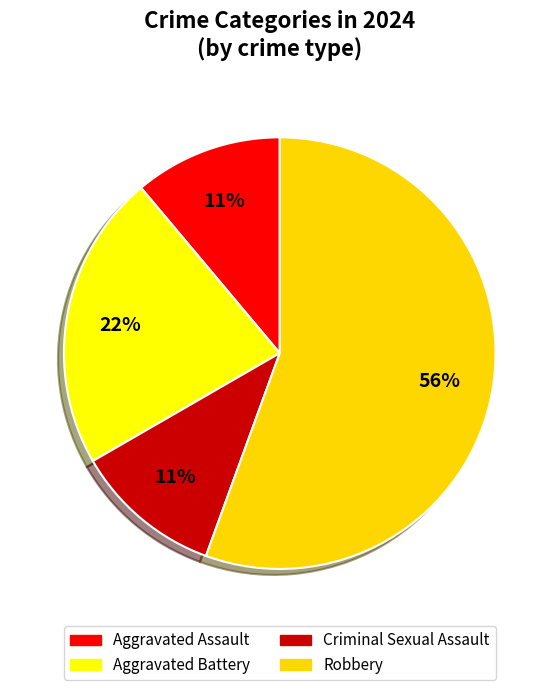

What portion of the pie excludes Aggravated Battery?

77.8%